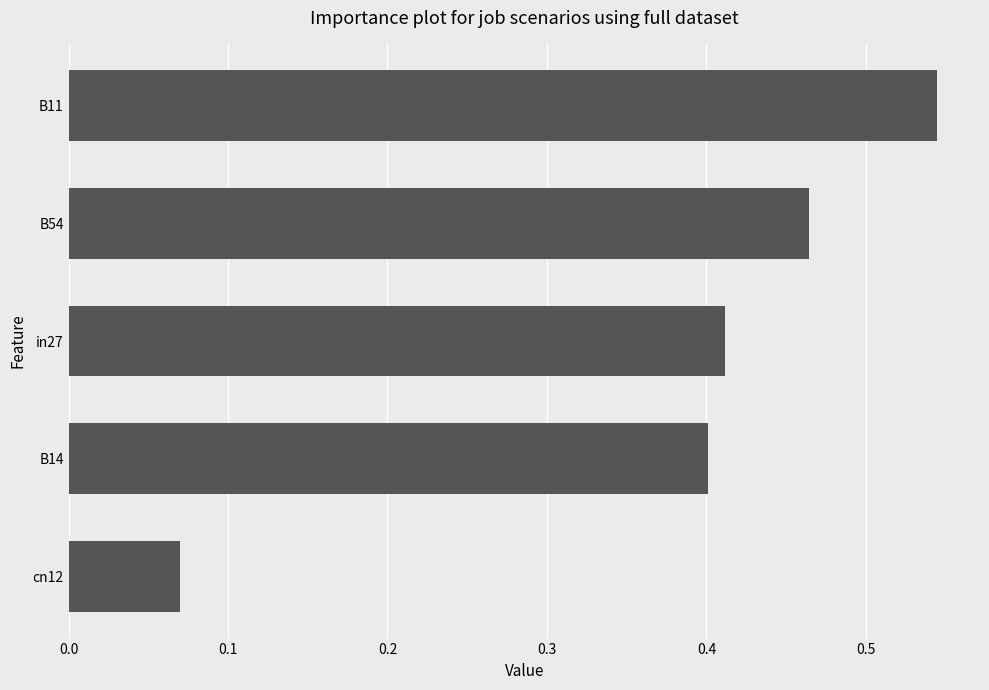

What is the sum of all values?

1.9